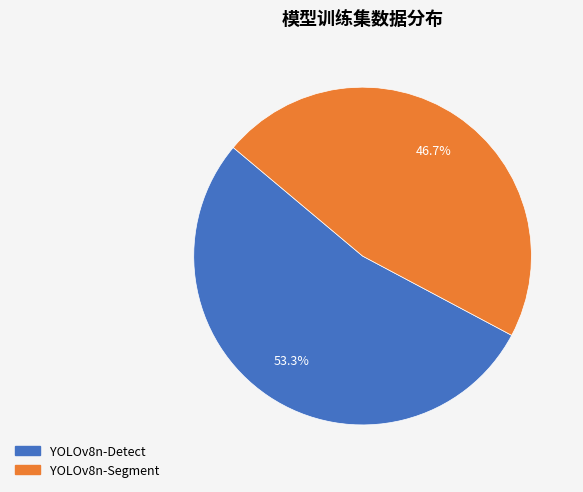

Does YOLOv8n-Segment account for over 50% of the chart?

No